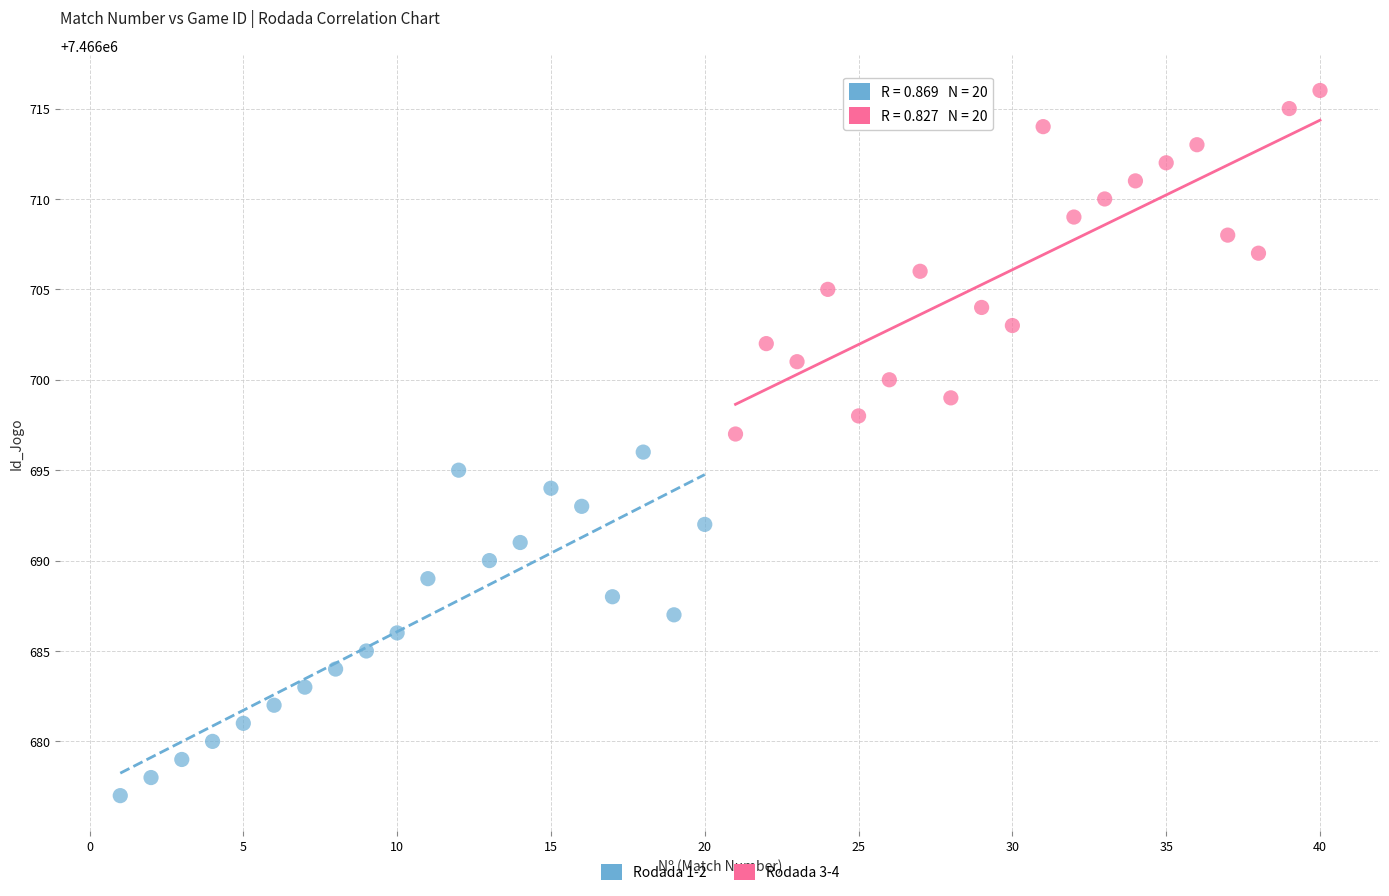

Which series reaches the minimum Y coordinate?

Rodada 1-2